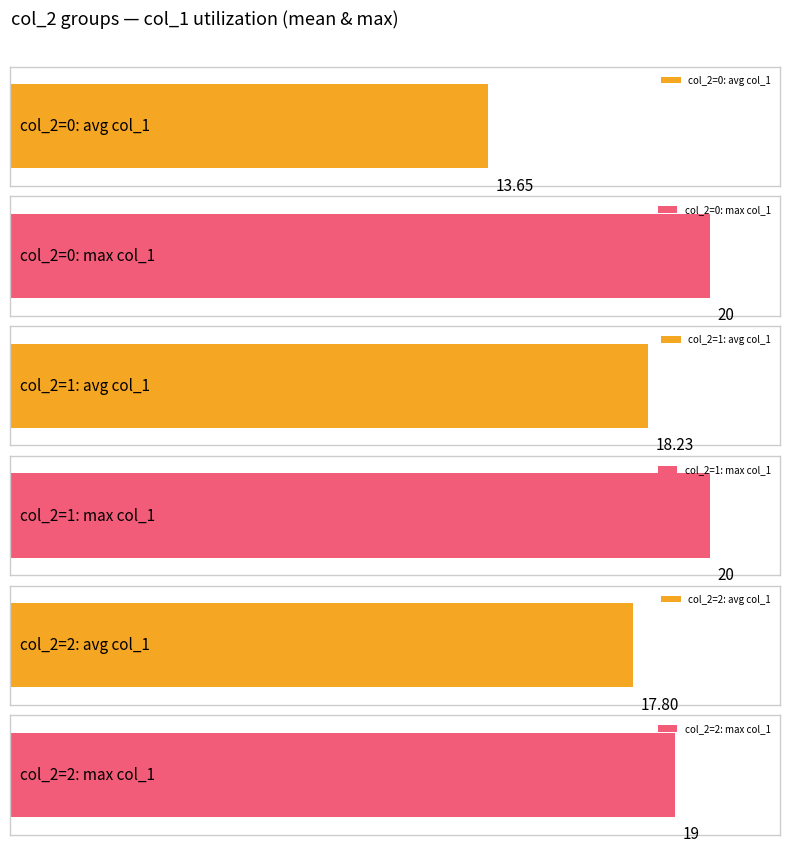

Between 0 and 2, which series saw the biggest shift?

col_1 mean